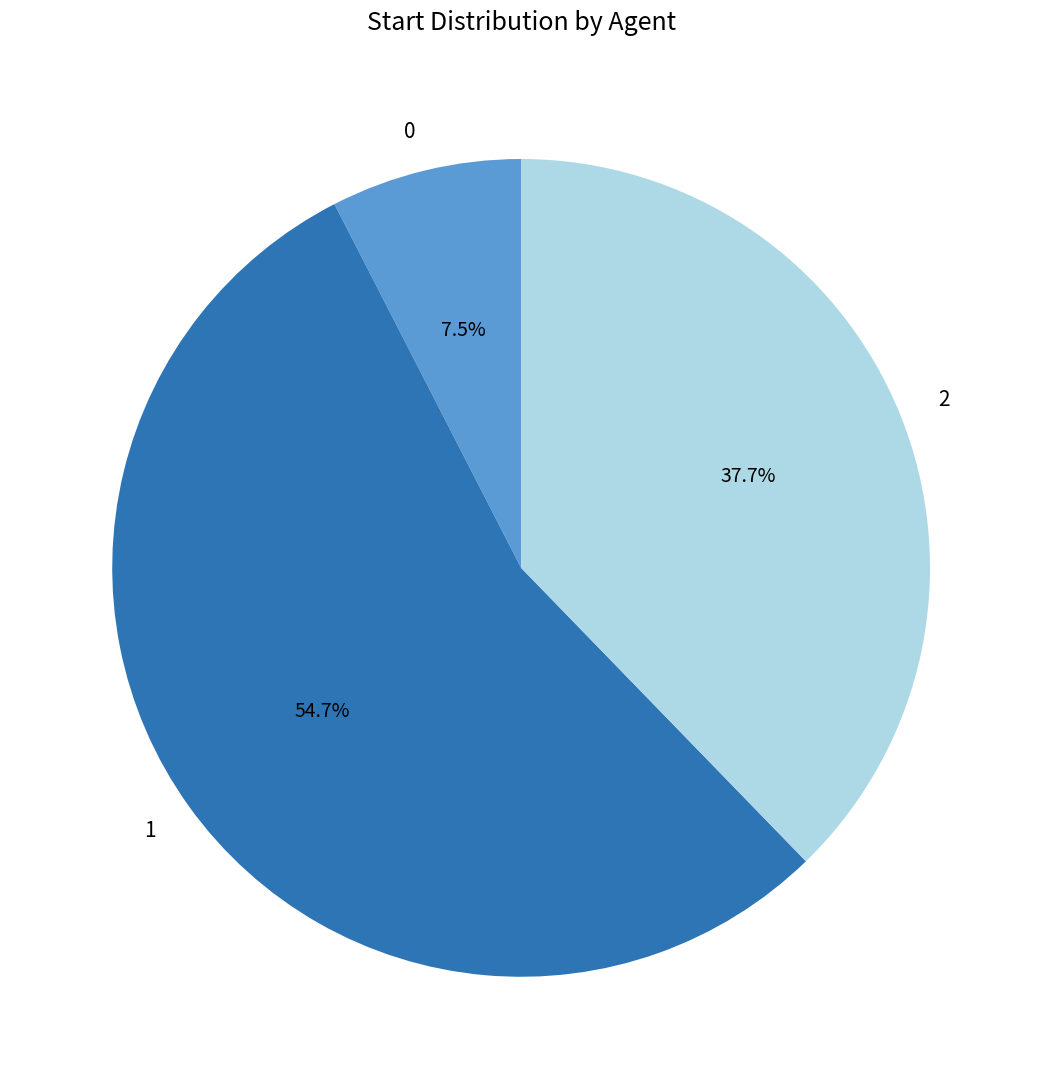

Is it true that 0 is 21% of the pie?

False